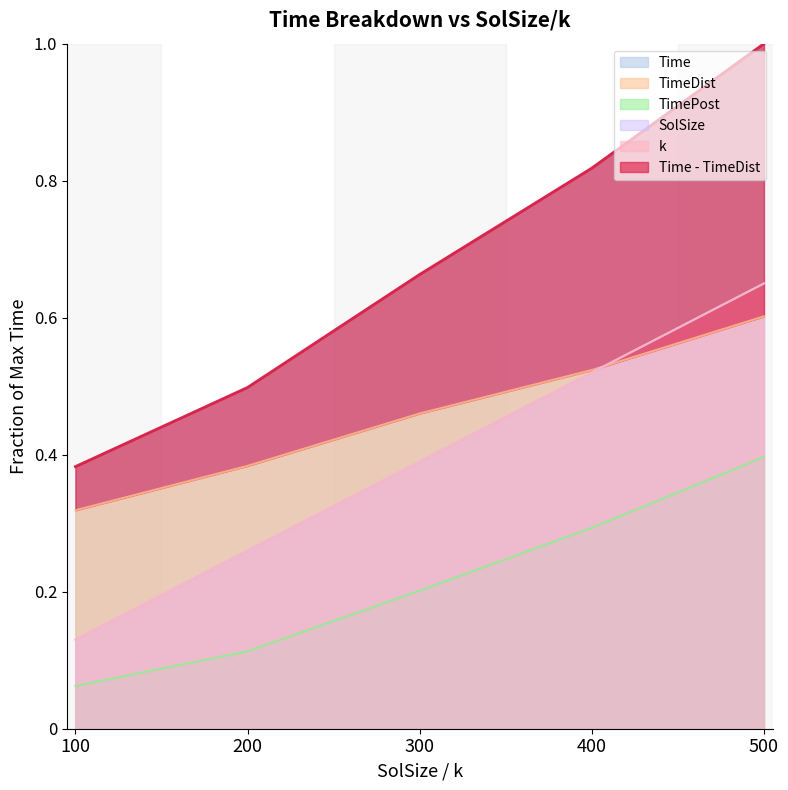

Which label corresponds to the largest value in the chart?

500